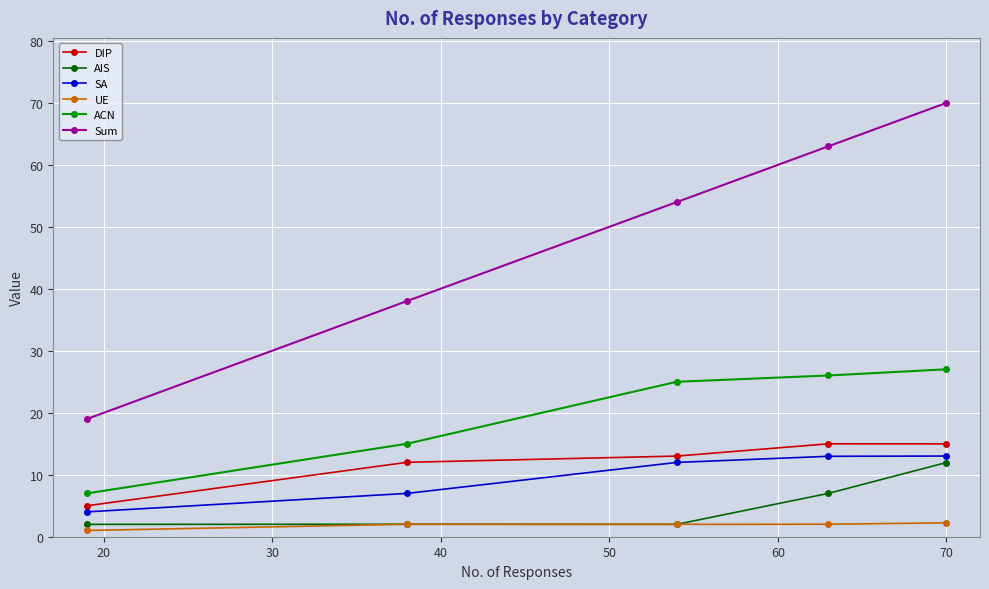

Which series has the widest spread of values?

Sum